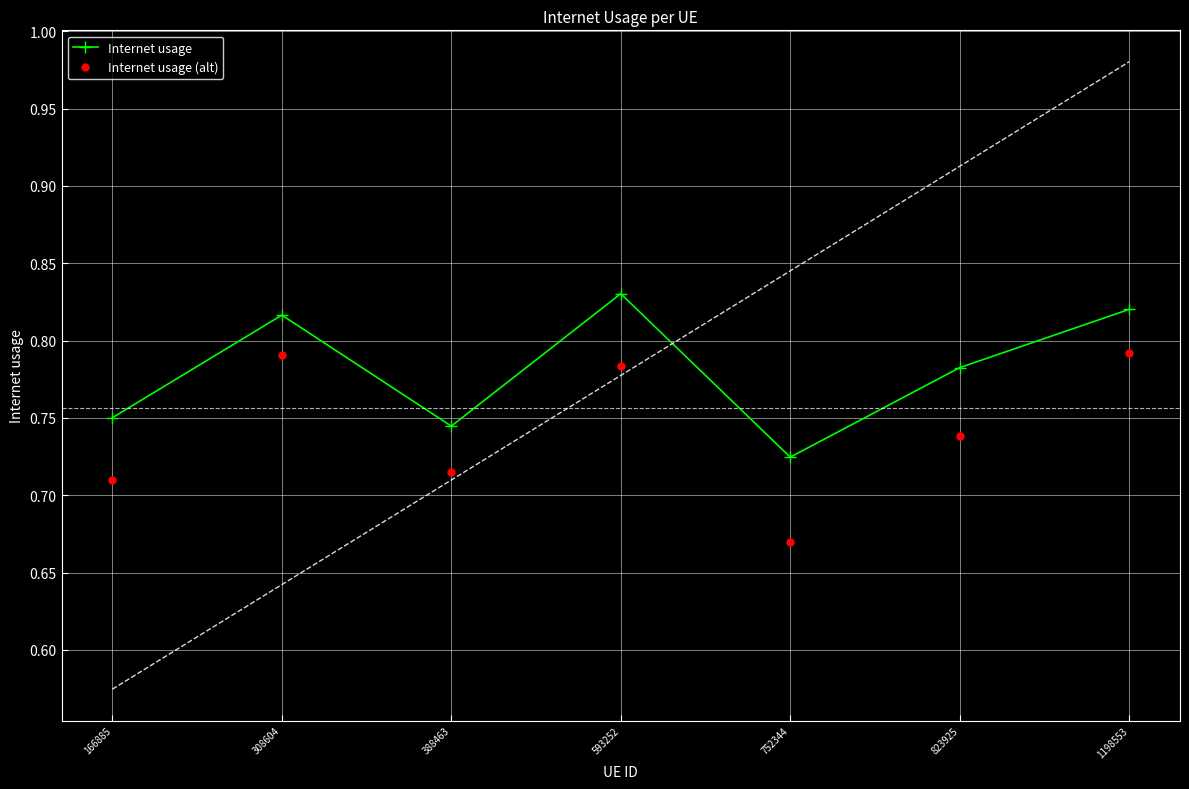

Where is Internet usage (alt) nearest to the value 0?

752344